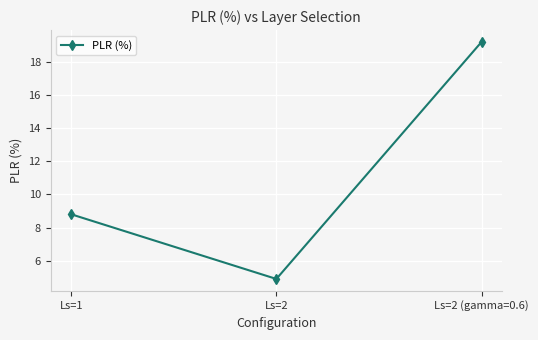

What is the difference between the maximum and minimum values?

14.3